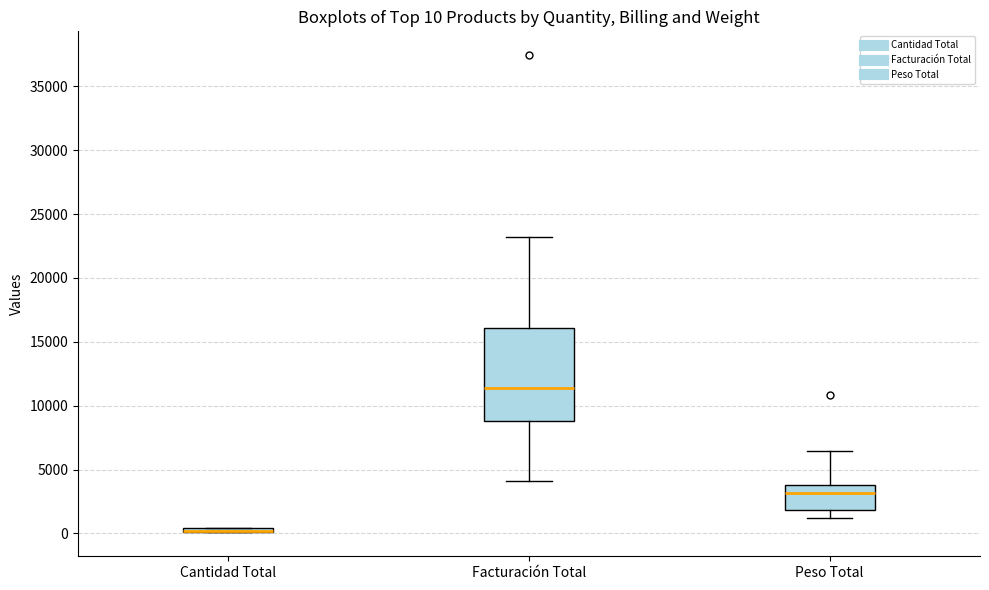

Comparing the boxes themselves (not the whiskers), which one is the tallest?

Facturación Total